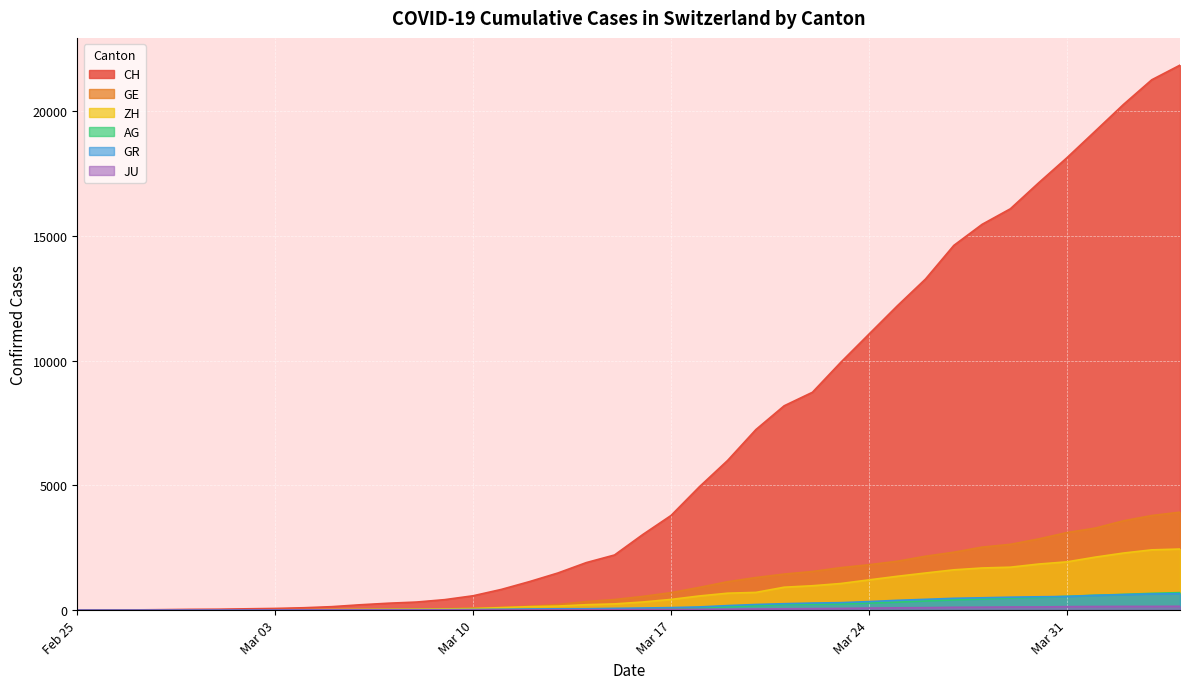

Which series has the widest spread of values?

CH